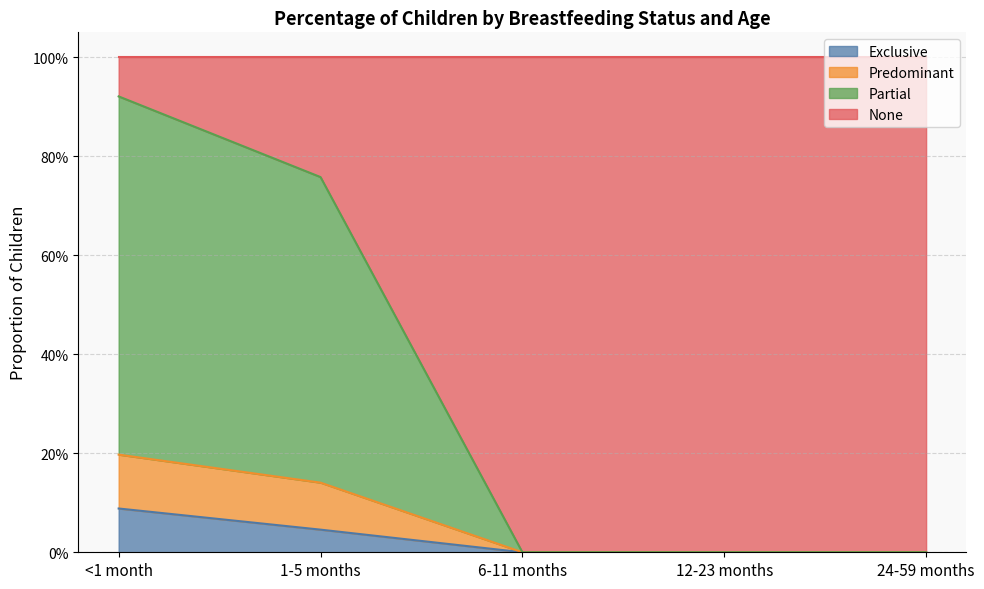

True or false: Exclusive and Partial intersect in this chart.

False